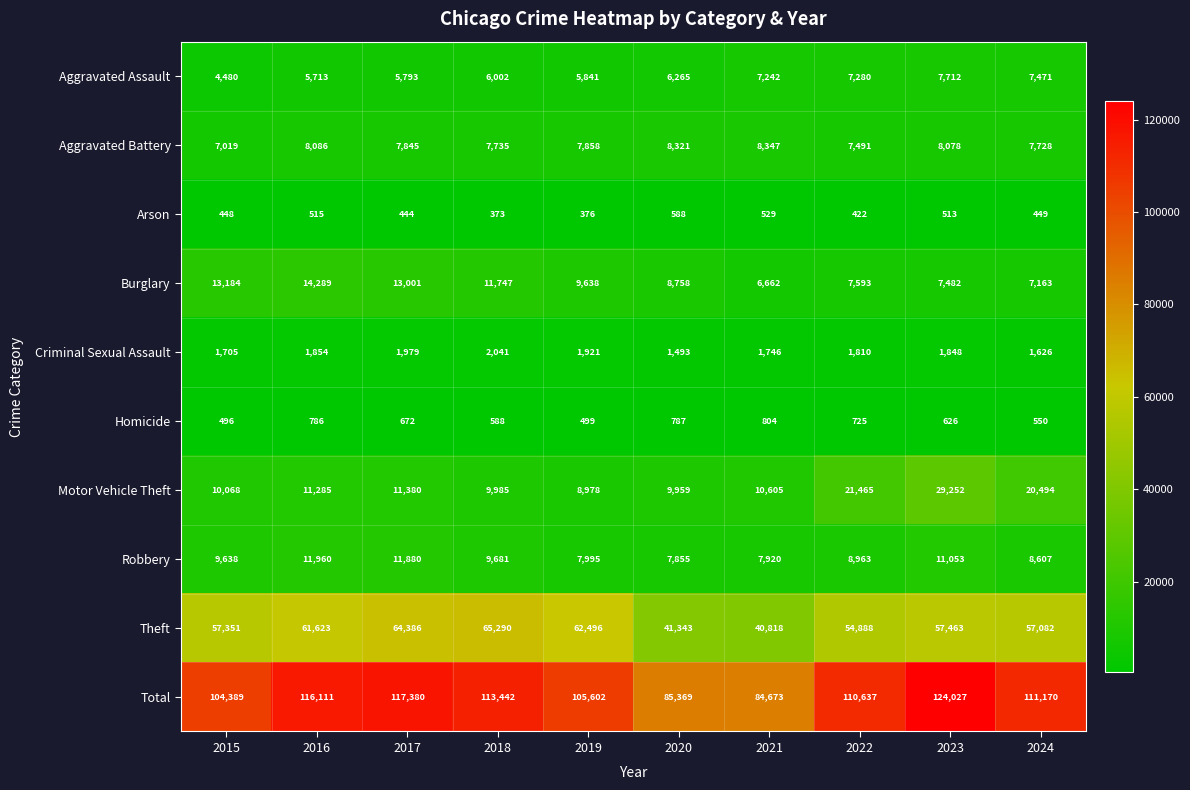

Is it true that Total equals 84673 at 2021?

True